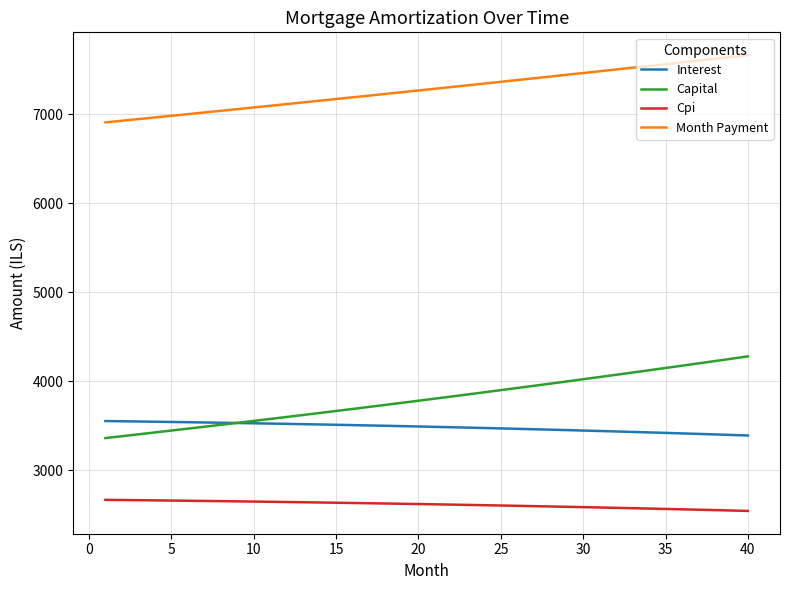

True or false: Cpi and Month Payment cross at least once.

False